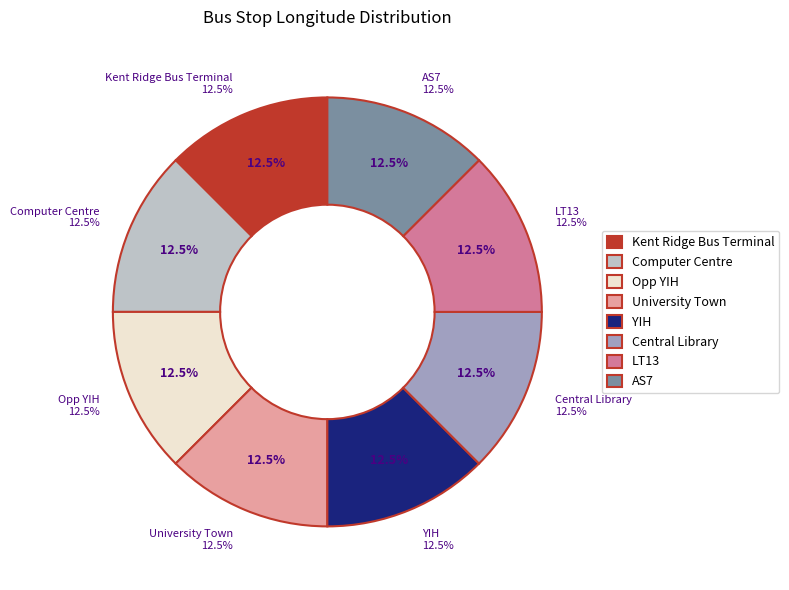

Is Computer Centre the majority of the pie?

No